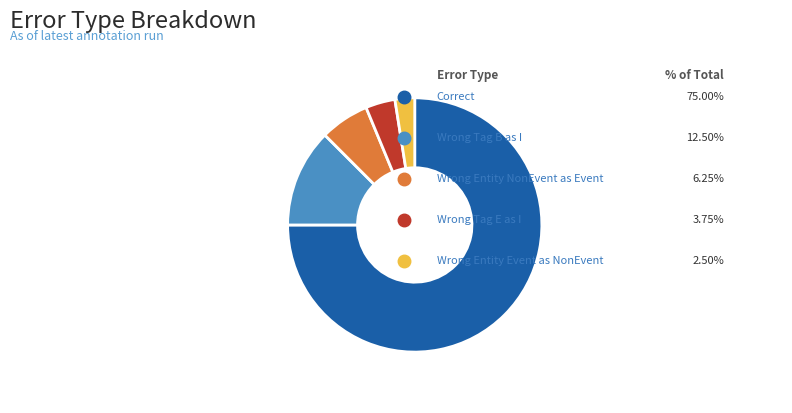

Does any single category account for the majority?

Yes